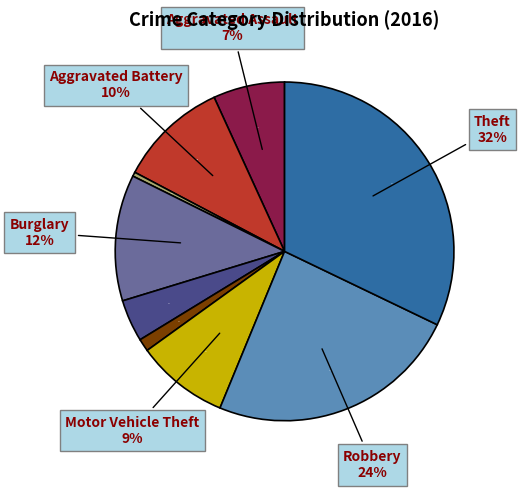

To the nearest percent, what is the combined percentage of Aggravated Assault and Motor Vehicle Theft?

16%